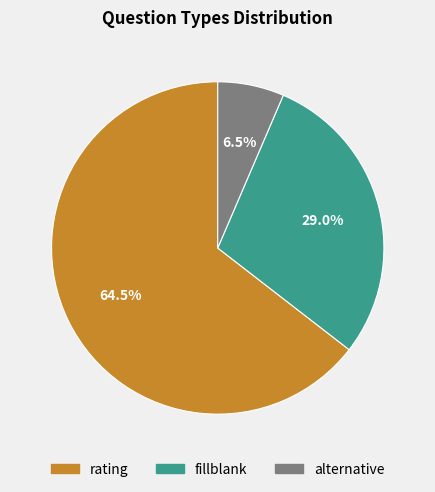

Which category has the smallest portion of the pie?

alternative